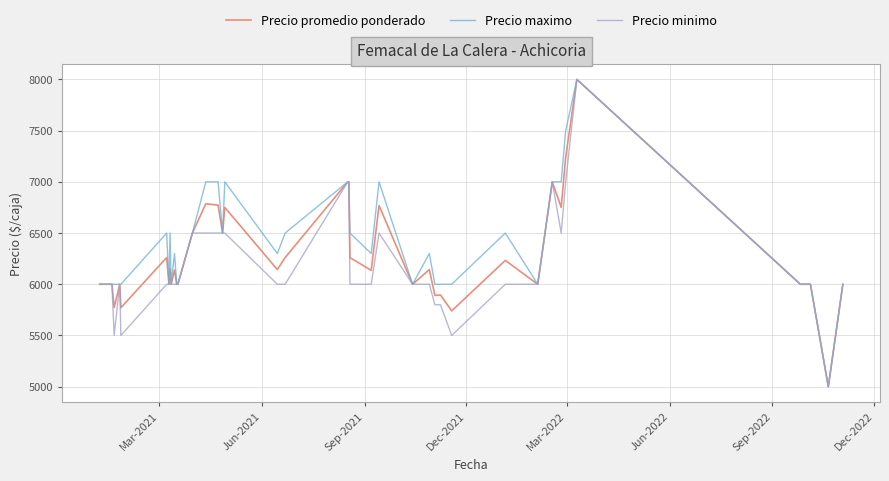

What is the maximum value shown in the chart?

8000